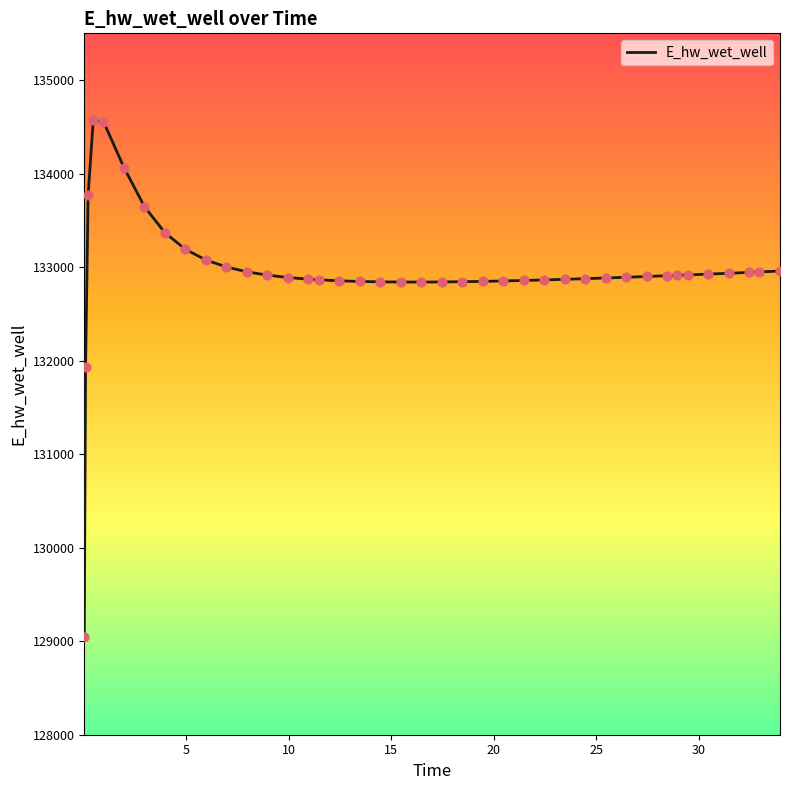

What is the greatest value displayed?

134568.0